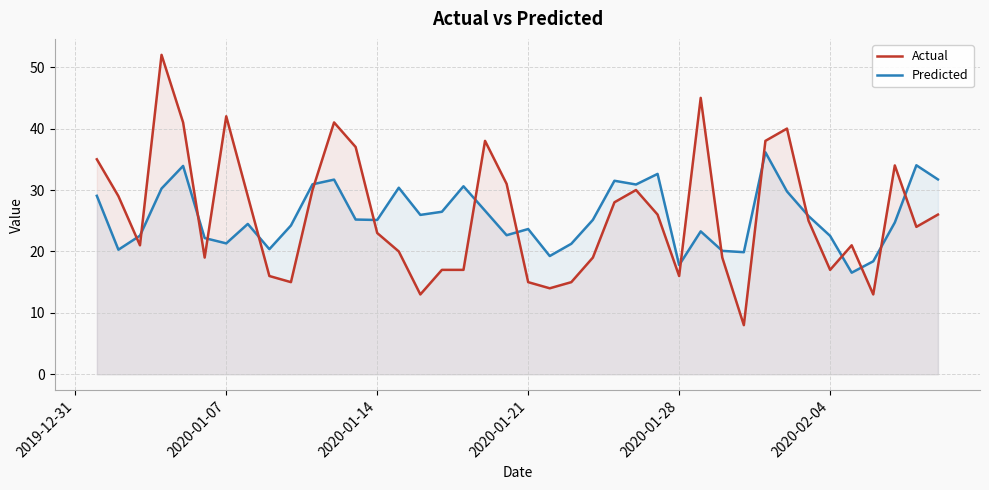

How many times do Predicted and Actual cross each other?

17